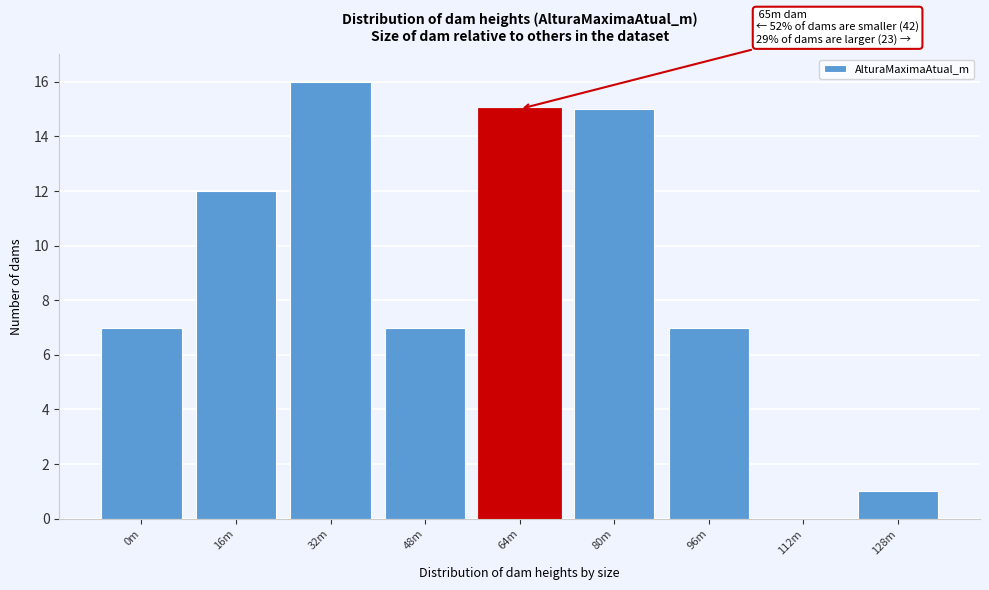

Reading left to right, list all the values displayed in this chart.

0m=7	16m=12	32m=16	48m=7	64m=15	80m=15	96m=7	112m=0	128m=1